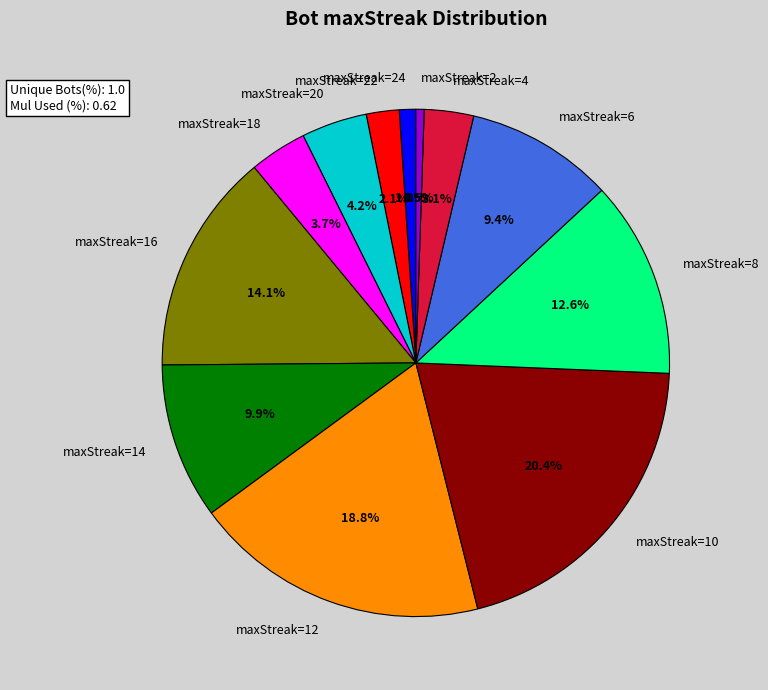

Rank the categories by value from highest to lowest.

maxStreak=10, maxStreak=12, maxStreak=16, maxStreak=8, maxStreak=14, maxStreak=6, maxStreak=20, maxStreak=18, maxStreak=4, maxStreak=22, maxStreak=24, maxStreak=2